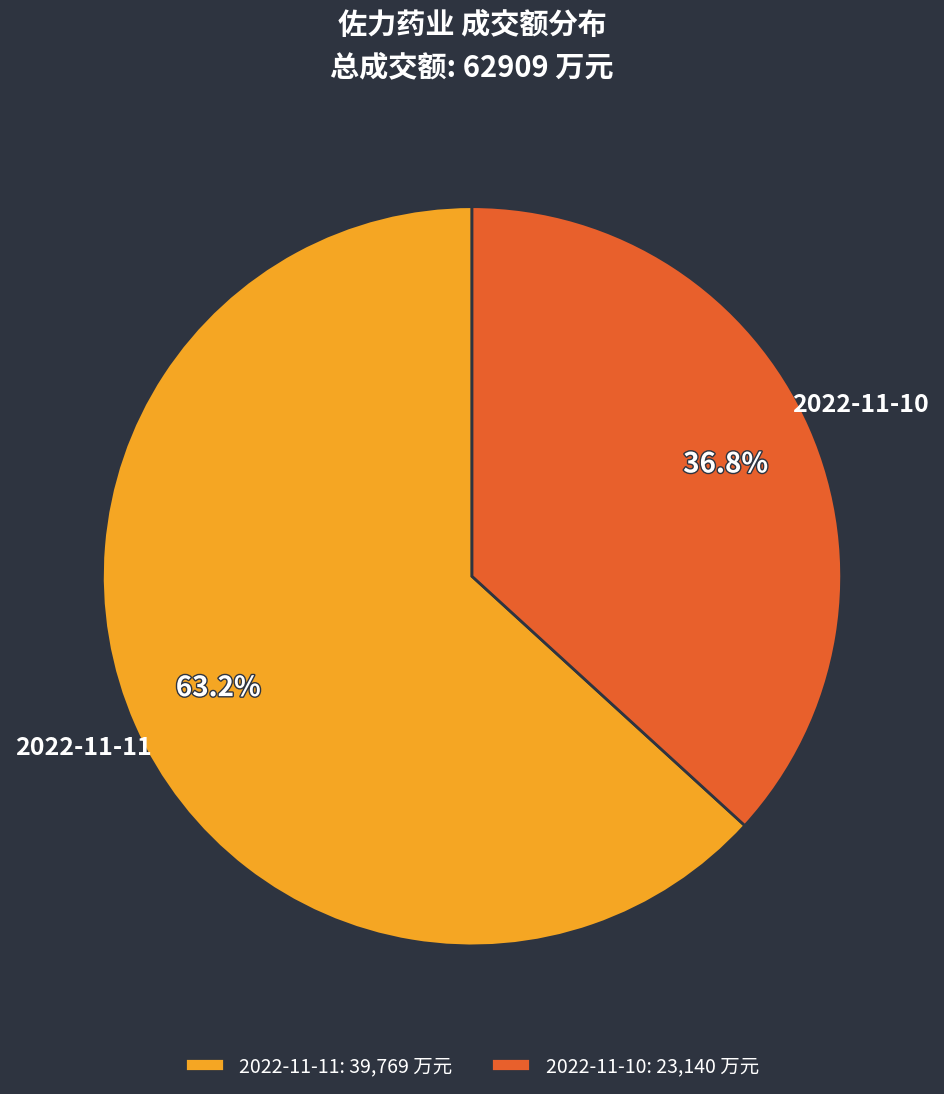

What percentage do 2022-11-10 and 2022-11-11 together represent?

100.0%